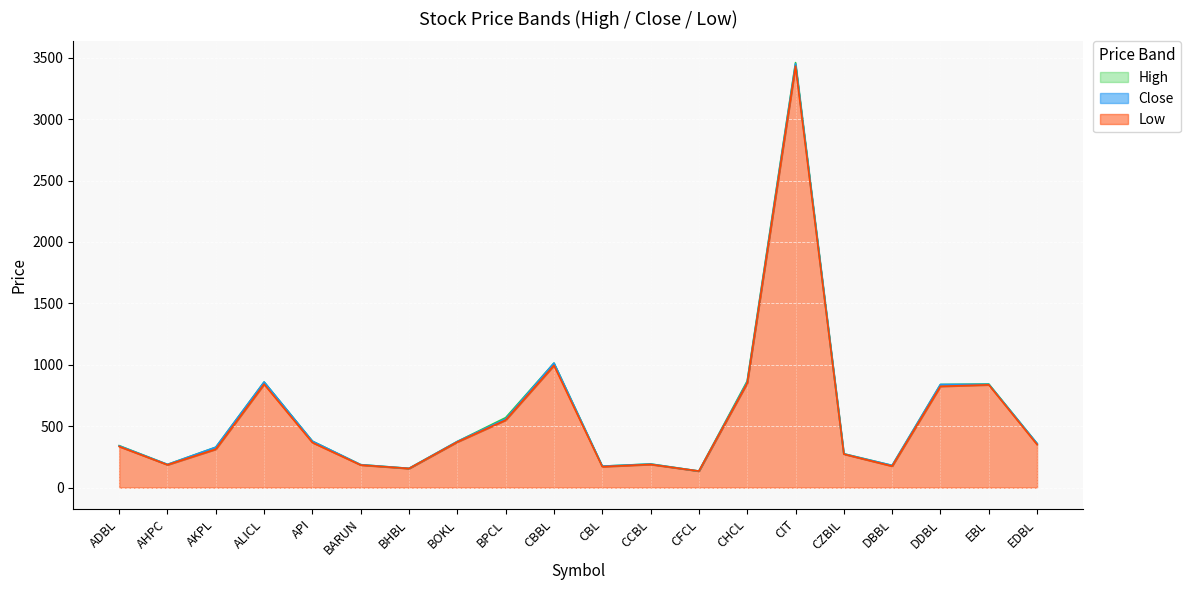

True or false: Low and Close cross at least once.

False